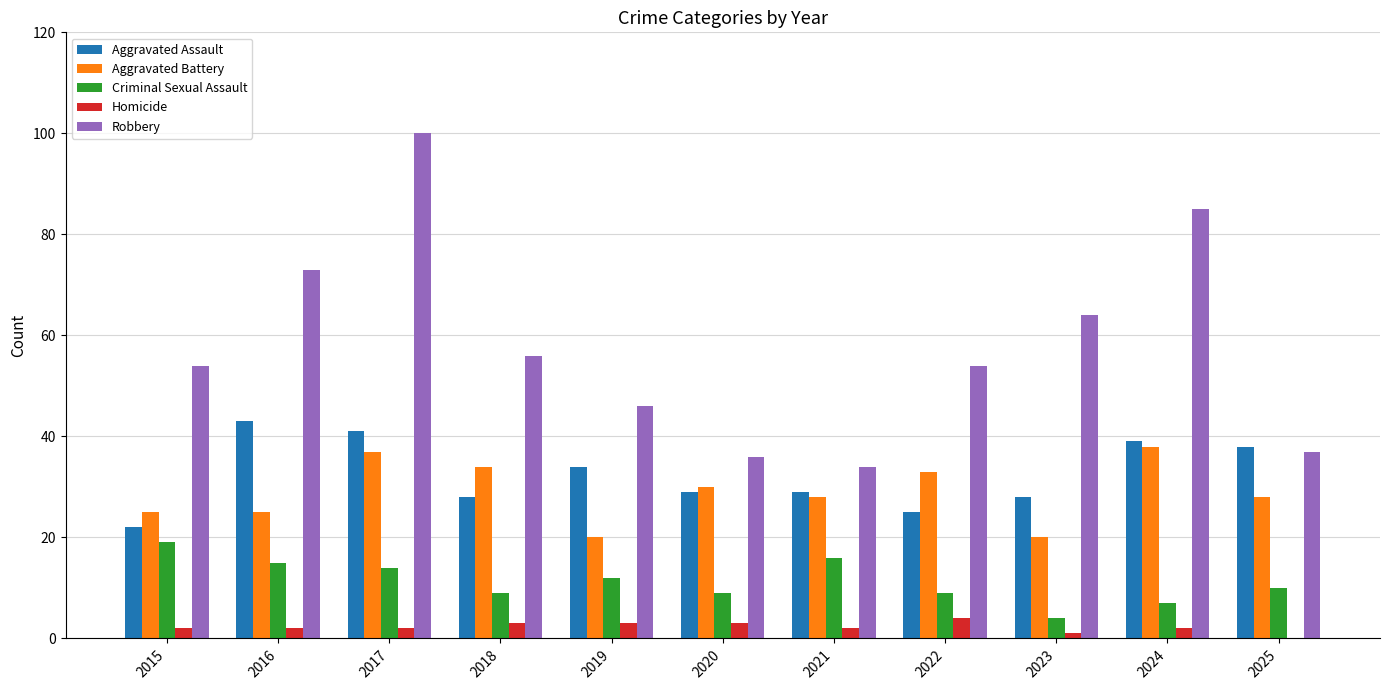

The value of Aggravated Battery at 2019 is 29. True or false?

False